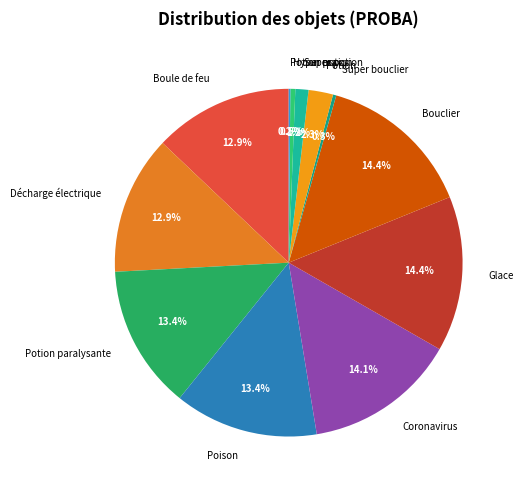

True or false: Boule de feu accounts for 22% of the total.

False